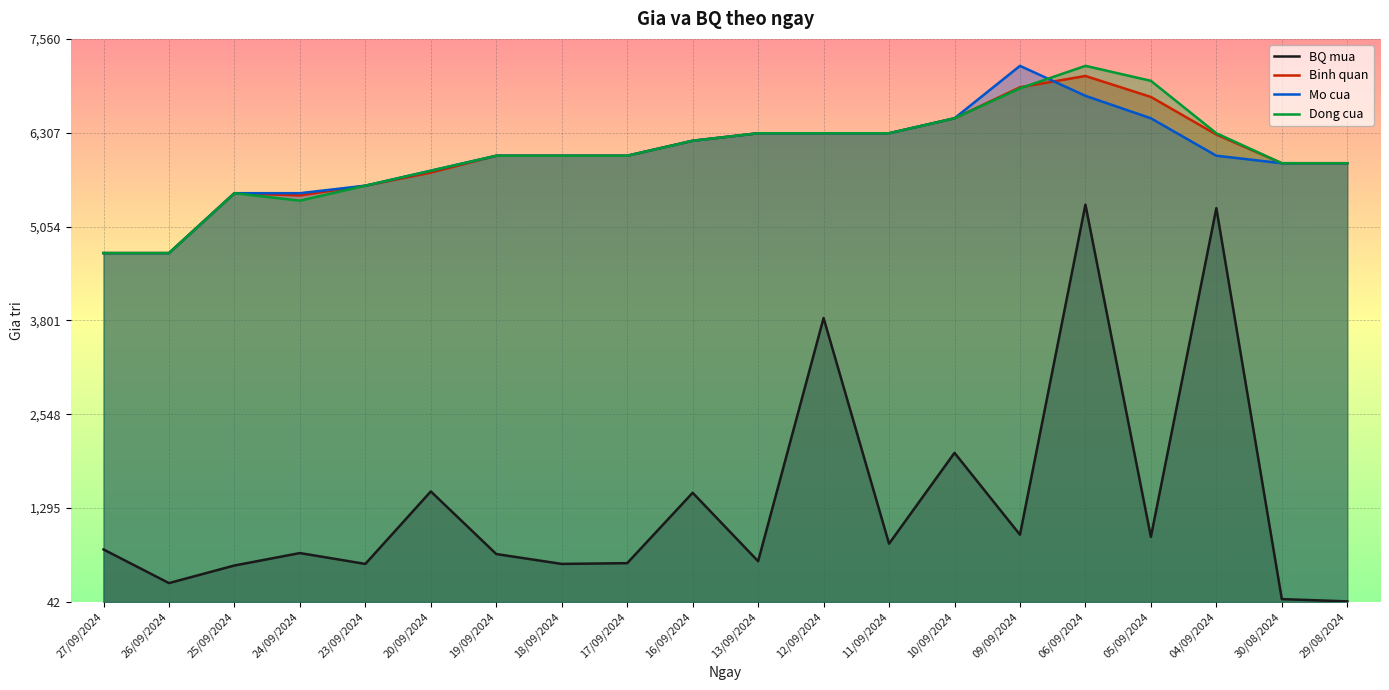

List the labels in order of Binh quan value, largest first.

06/09/2024, 09/09/2024, 05/09/2024, 10/09/2024, 13/09/2024, 12/09/2024, 11/09/2024, 04/09/2024, 16/09/2024, 19/09/2024, 18/09/2024, 17/09/2024, 30/08/2024, 29/08/2024, 20/09/2024, 23/09/2024, 25/09/2024, 24/09/2024, 27/09/2024, 26/09/2024